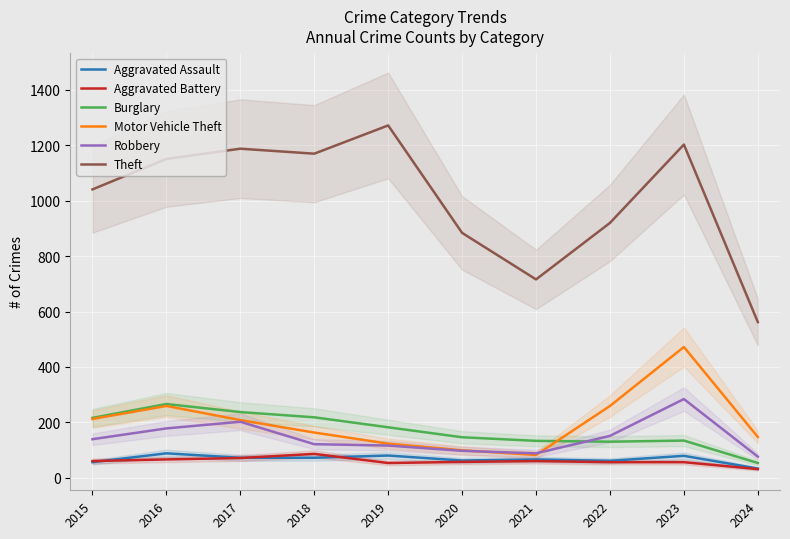

Reading right to left, transcribe all the data shown in this chart.

Aggravated Assault: 33	79	61	66	62	80	72	72	88	56
Aggravated Battery: 31	56	56	60	57	53	86	71	66	60
Burglary: 53	134	130	133	146	182	218	237	266	216
Motor Vehicle Theft: 147	472	259	82	99	123	163	208	259	212
Robbery: 76	284	151	88	97	116	121	202	178	139
Theft: 562	1203	920	716	884	1272	1170	1188	1151	1041